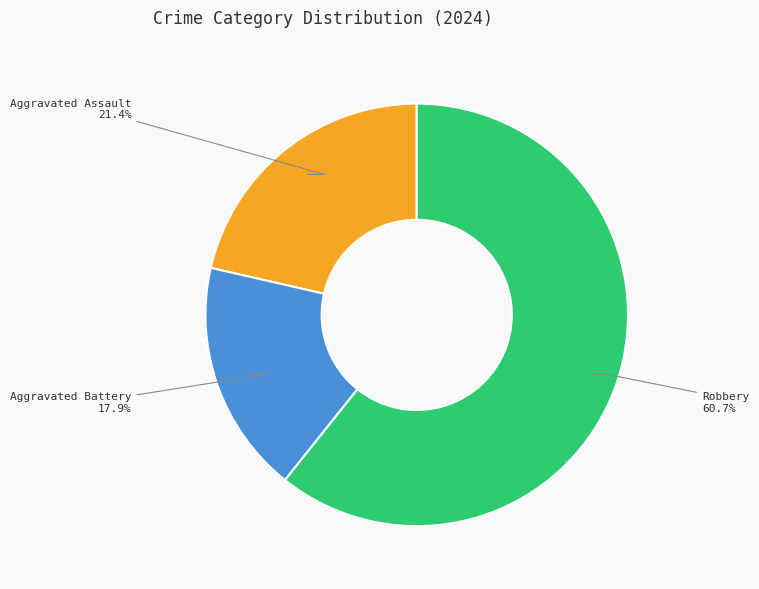

Is there any slice that represents more than half of the pie?

Yes